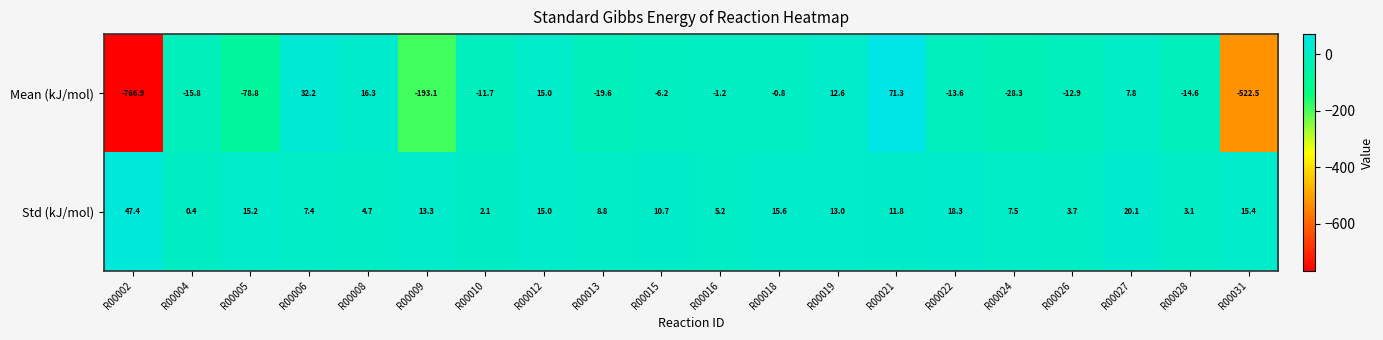

At which category is the sum across all series the highest?

R00021